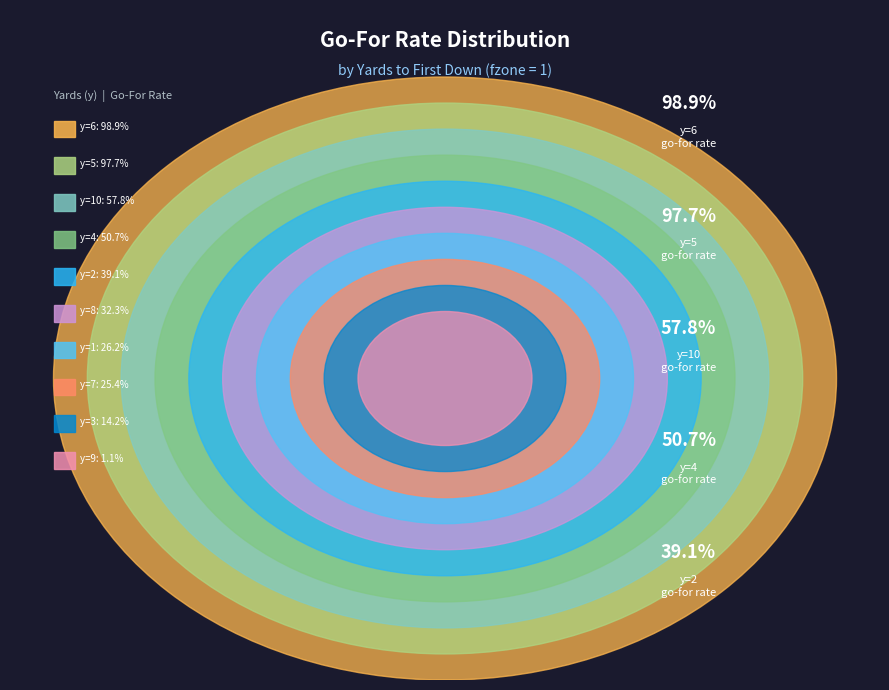

The y=2 slice represents 1% of the pie. True or false?

False